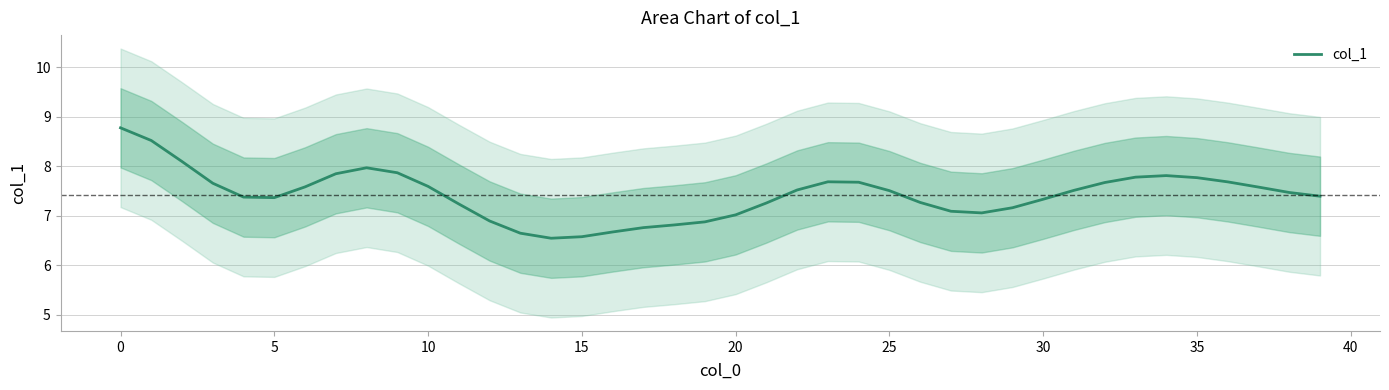

Count the number of data series in this chart.

1